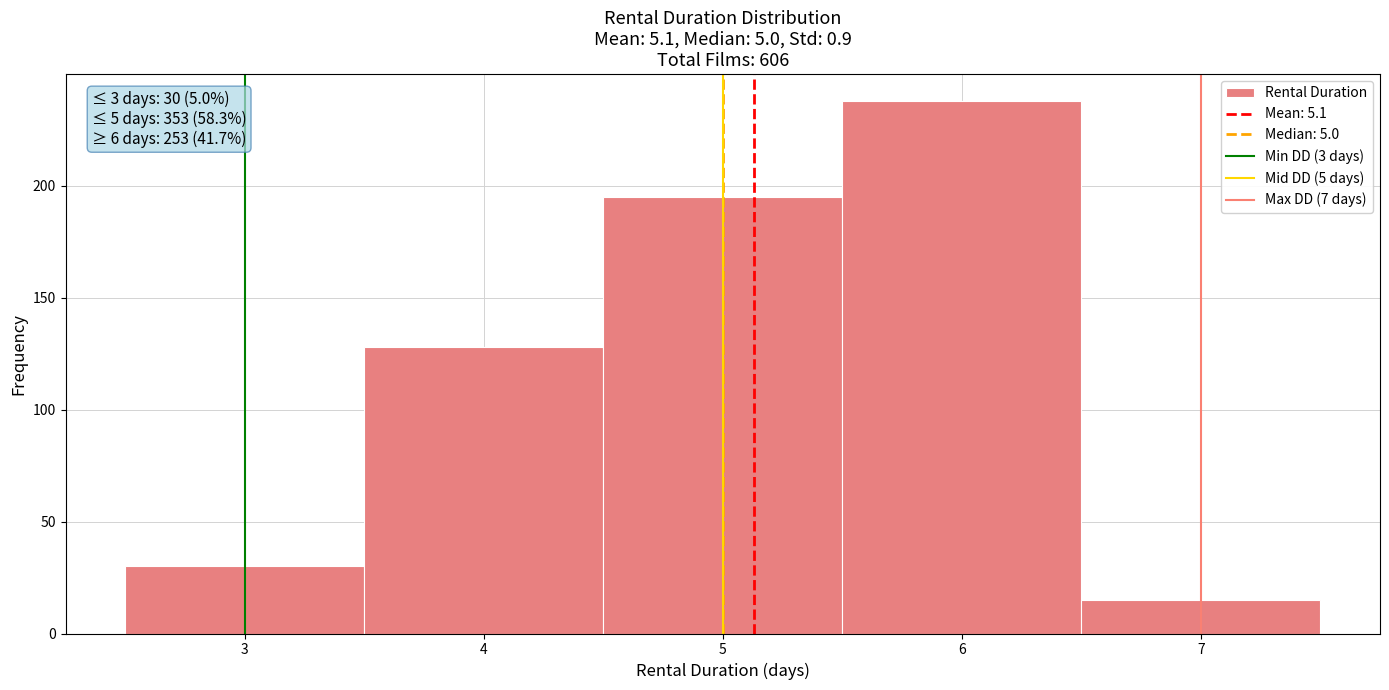

Which range on the x-axis has the tallest bar?

5.5 to 6.5